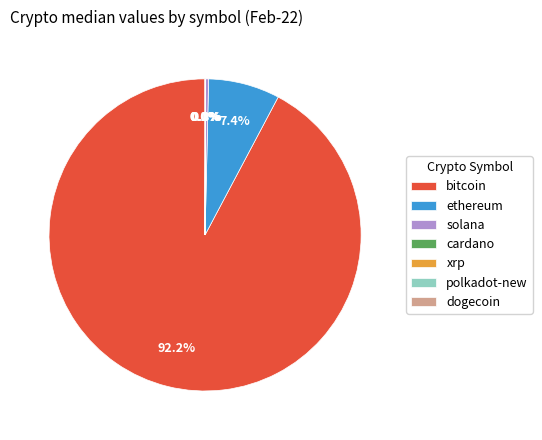

Which has a higher value, ethereum or bitcoin?

bitcoin